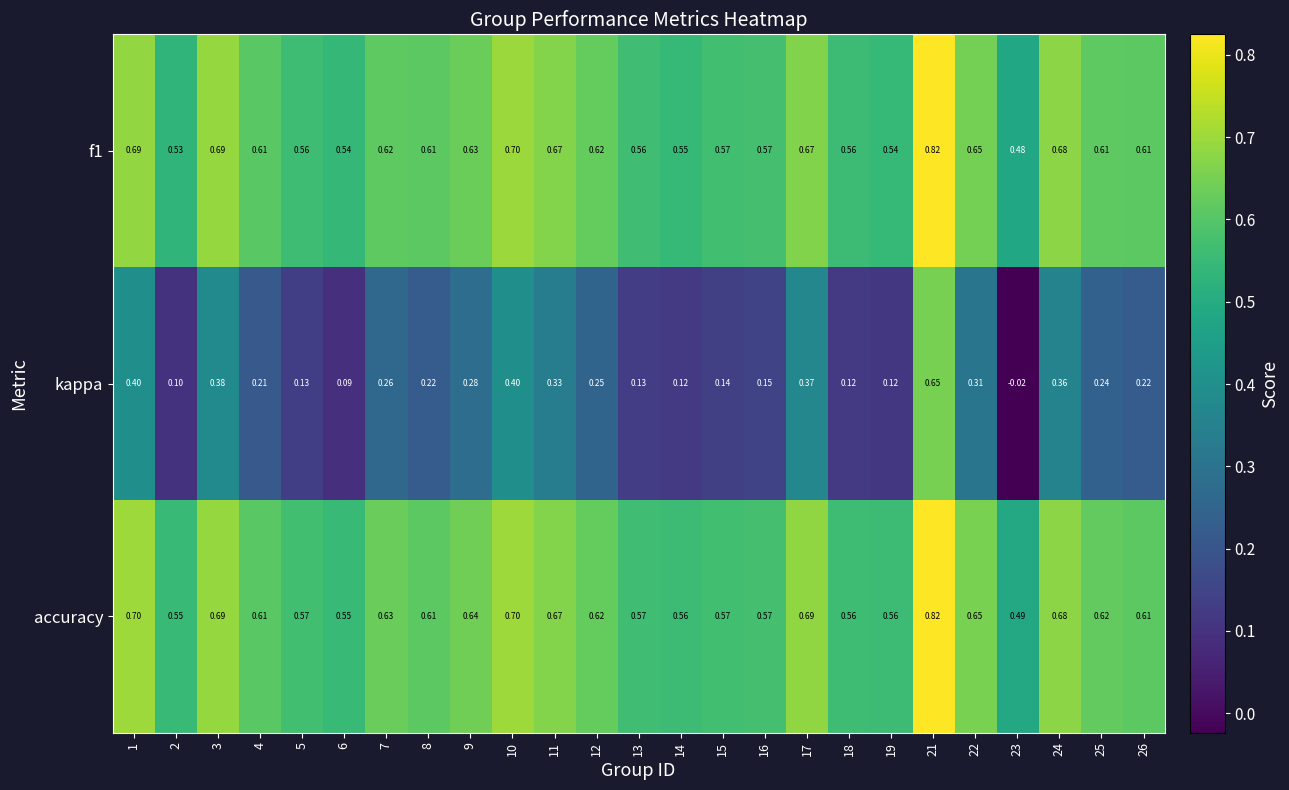

Which series has the largest total across all categories?

accuracy